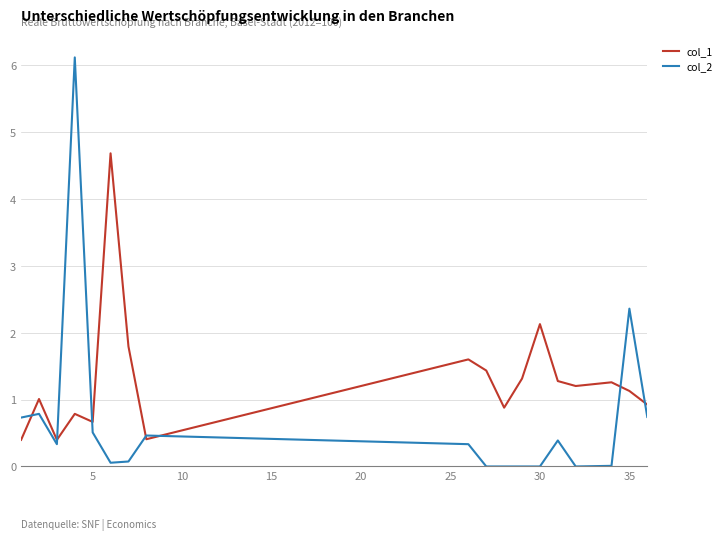

What is the maximum value shown in the chart?

6.1